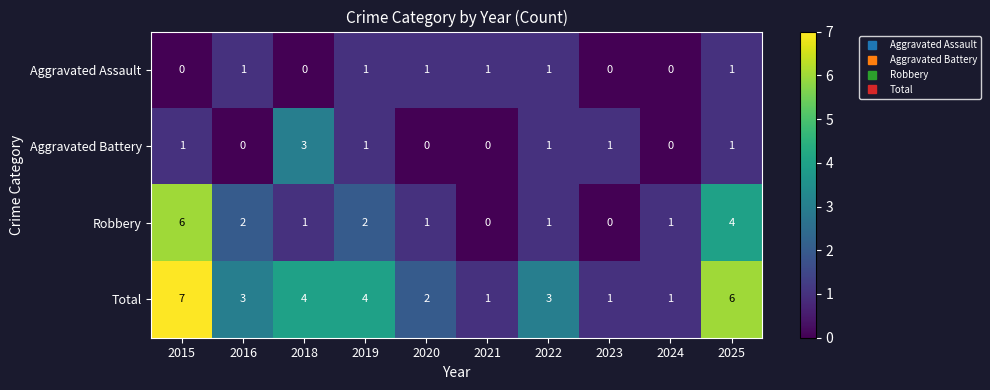

Rank the series by their maximum value, from highest to lowest.

Total, Robbery, Aggravated Battery, Aggravated Assault